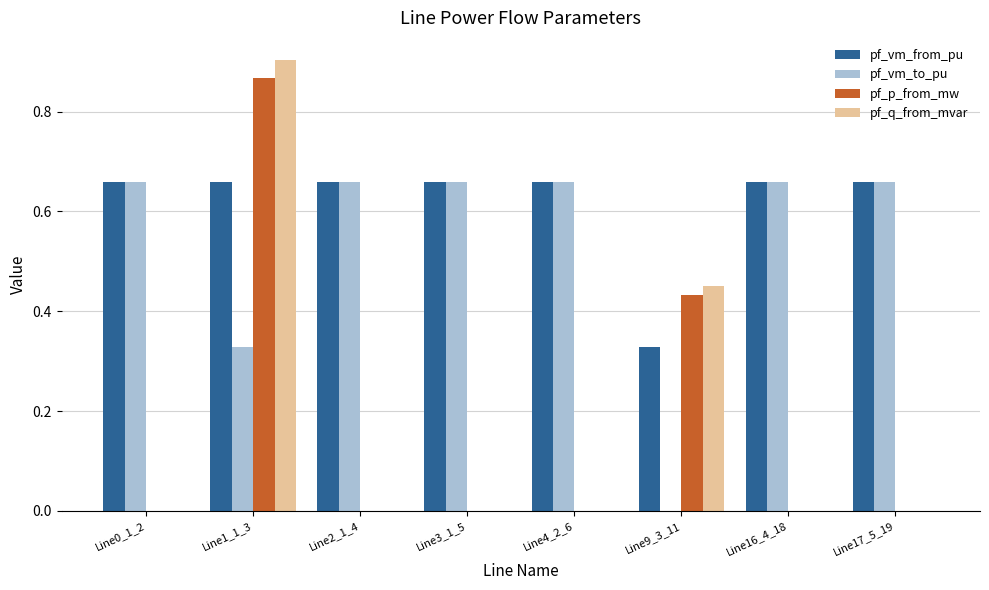

Which series has the largest total across all categories?

pf_vm_from_pu